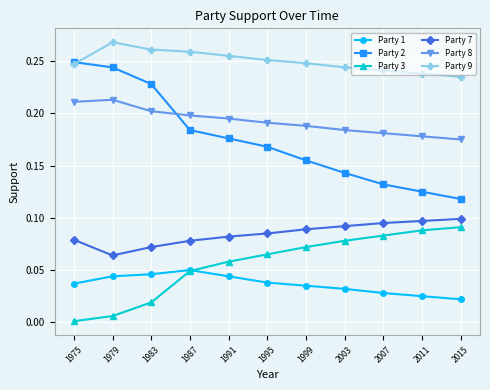

Which series has the largest total across all categories?

Party 9